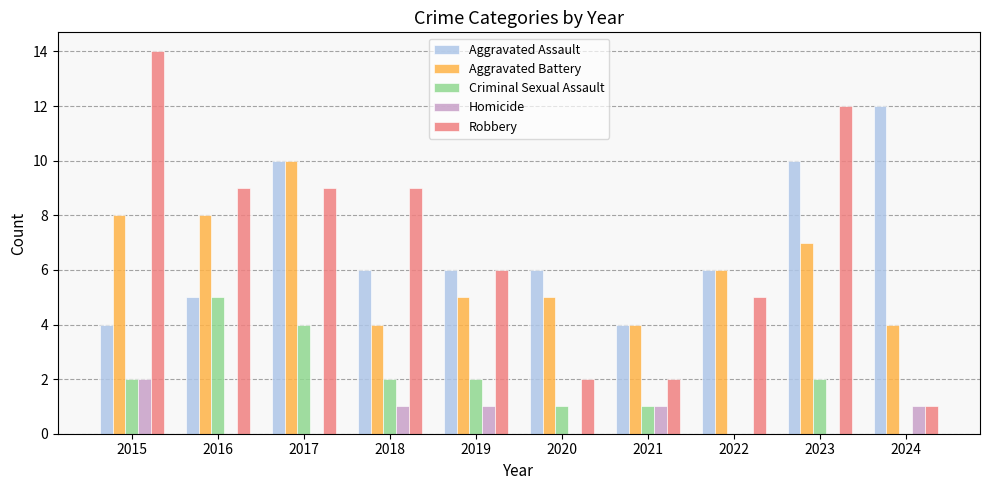

At which label does Criminal Sexual Assault reach its peak?

2016